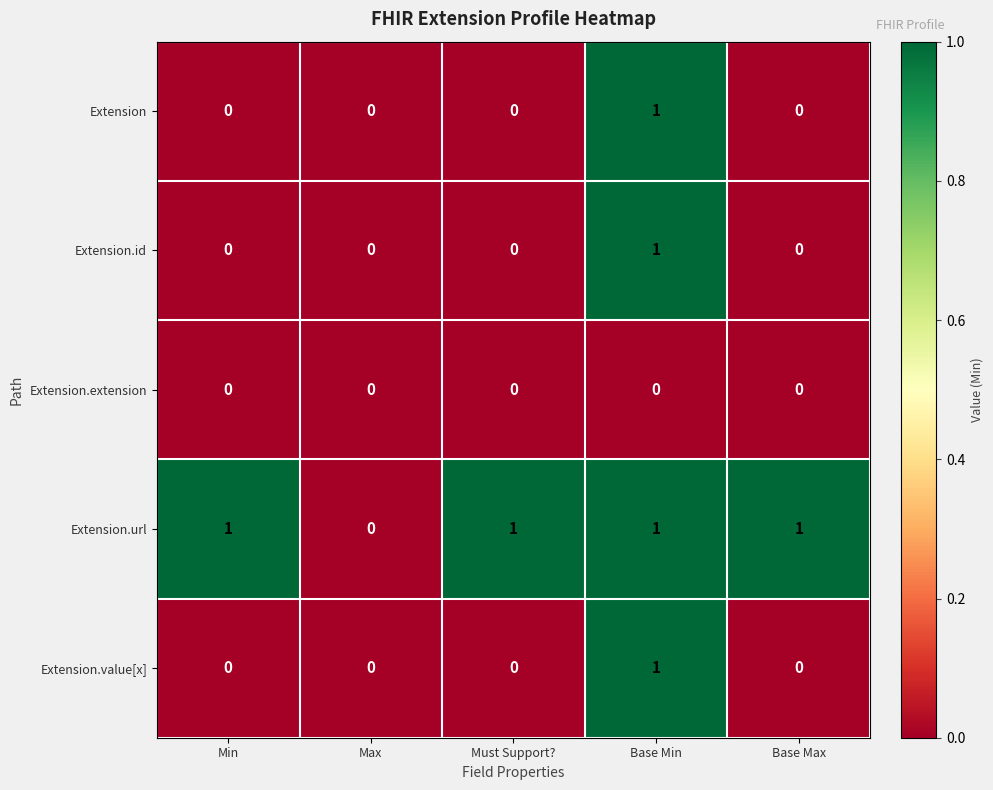

How many categories are shown in the chart?

5